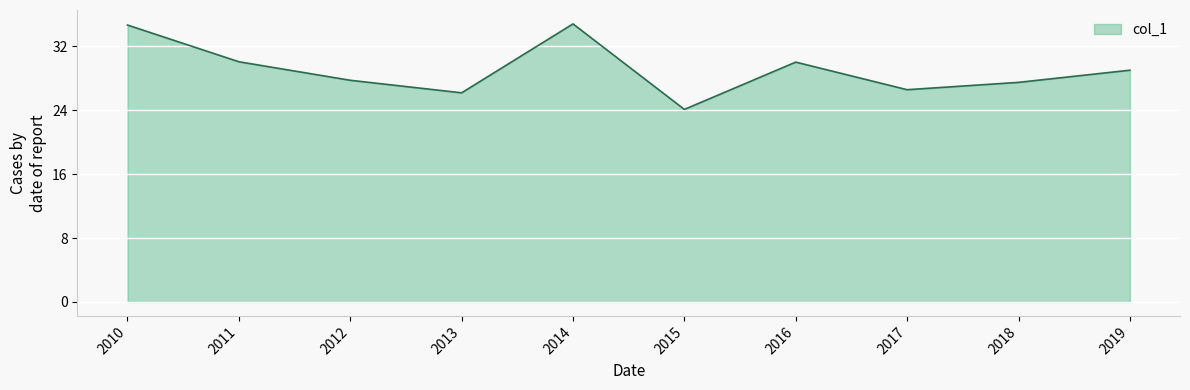

Which category has the lowest value across all series?

2015